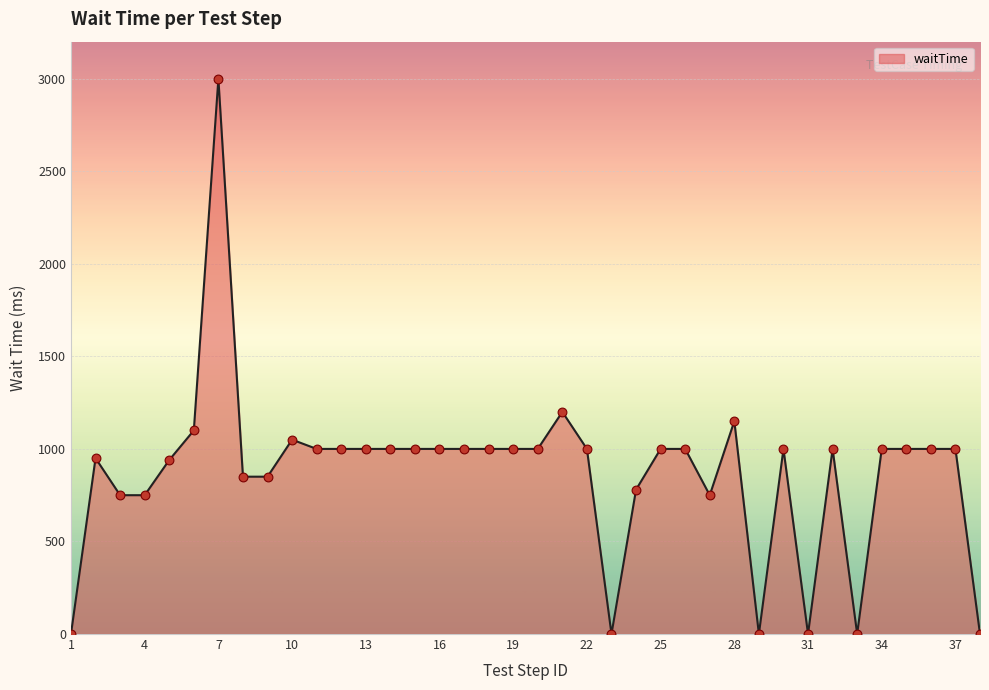

What is the difference between the maximum and minimum values?

3000